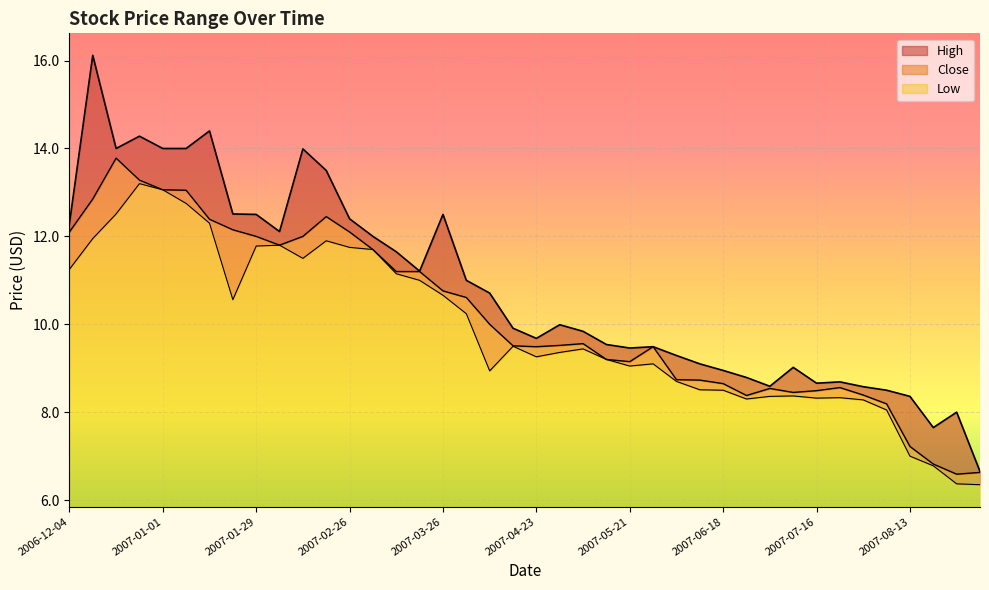

Which series has the largest range (max minus min)?

High